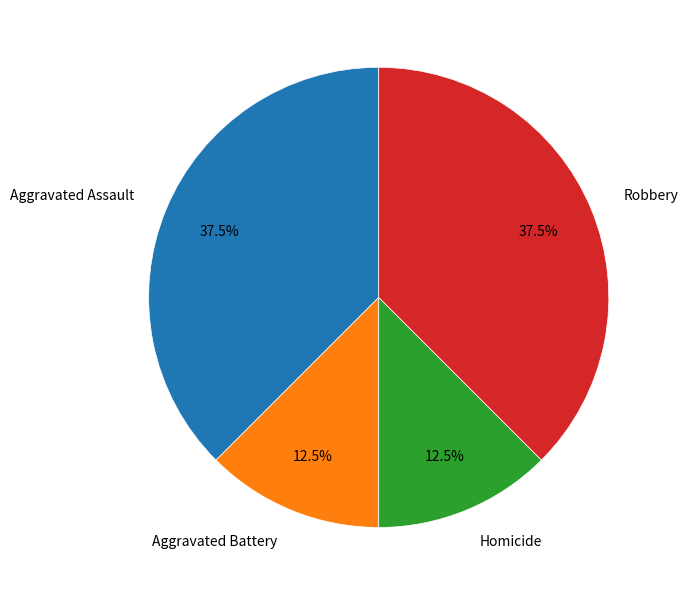

Is there any slice that represents more than half of the pie?

No